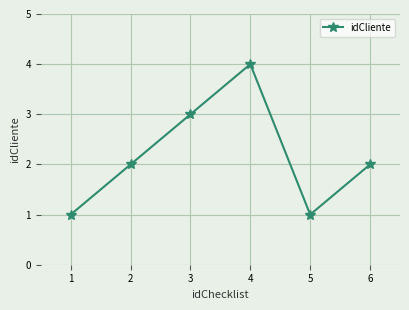

Reading right to left, list all the values displayed in this chart.

2	1	4	3	2	1